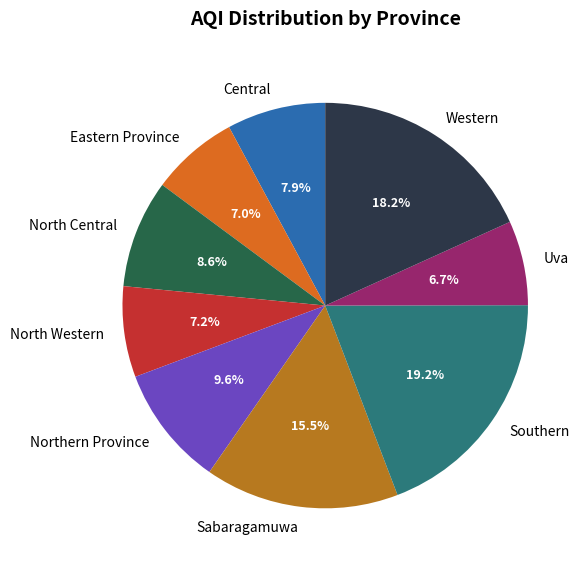

To the nearest percent, what is the average slice percentage?

11%